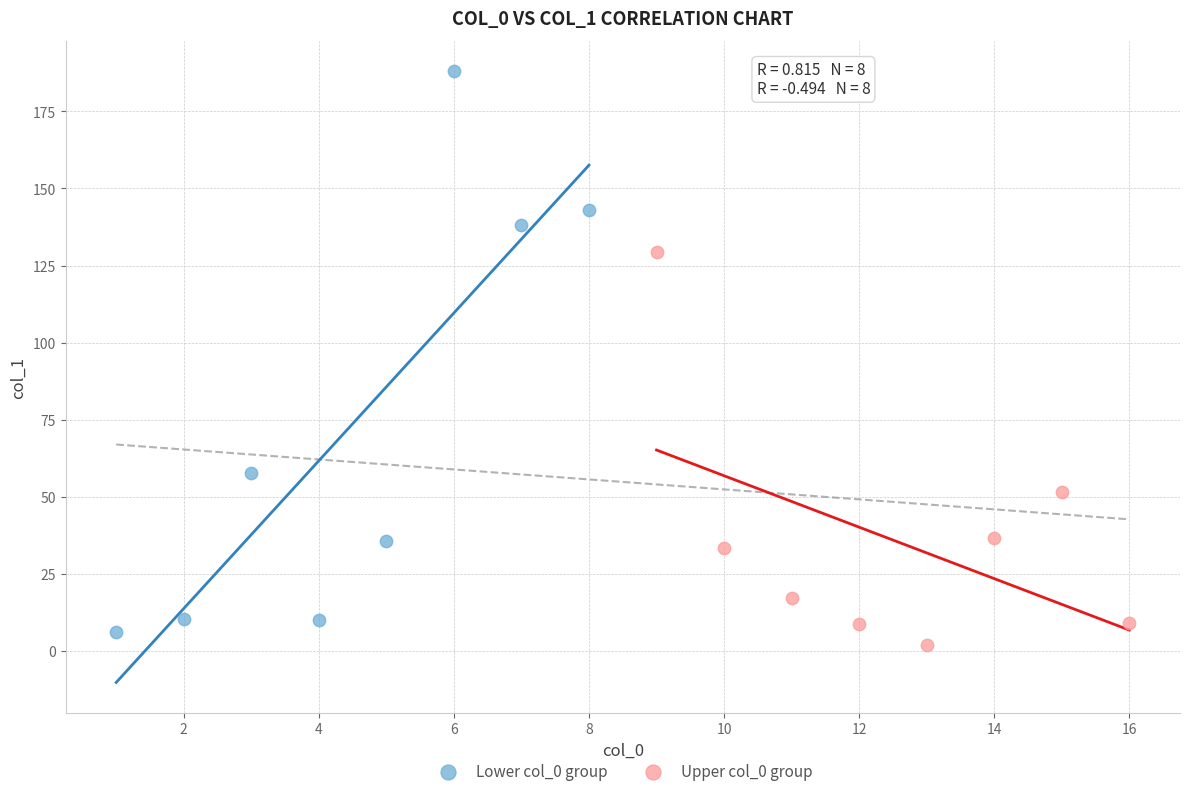

Which series has the largest Y range (max minus min)?

Lower col_0 group